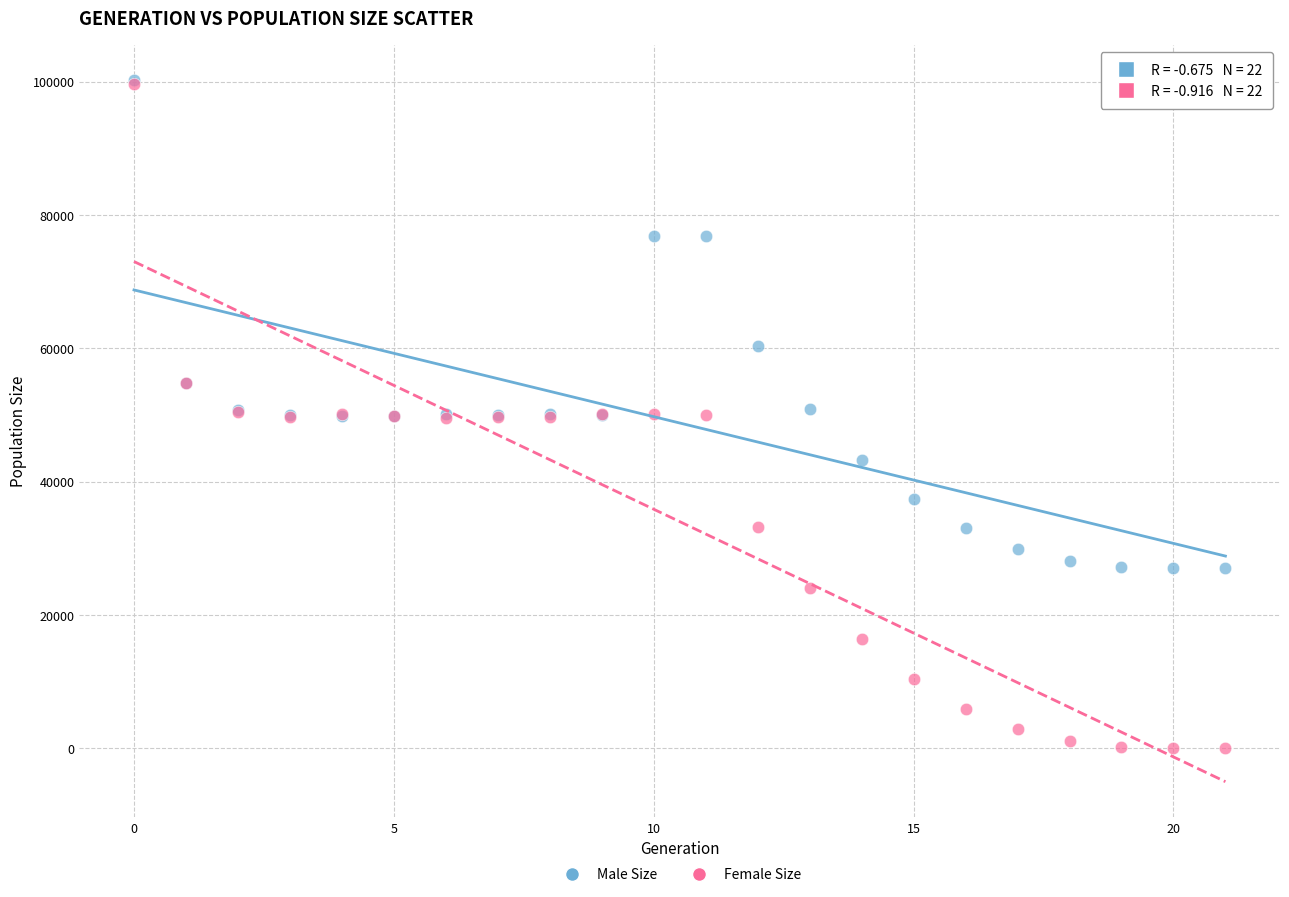

In the Male Size series, what Y value is closest to 63611?

60367